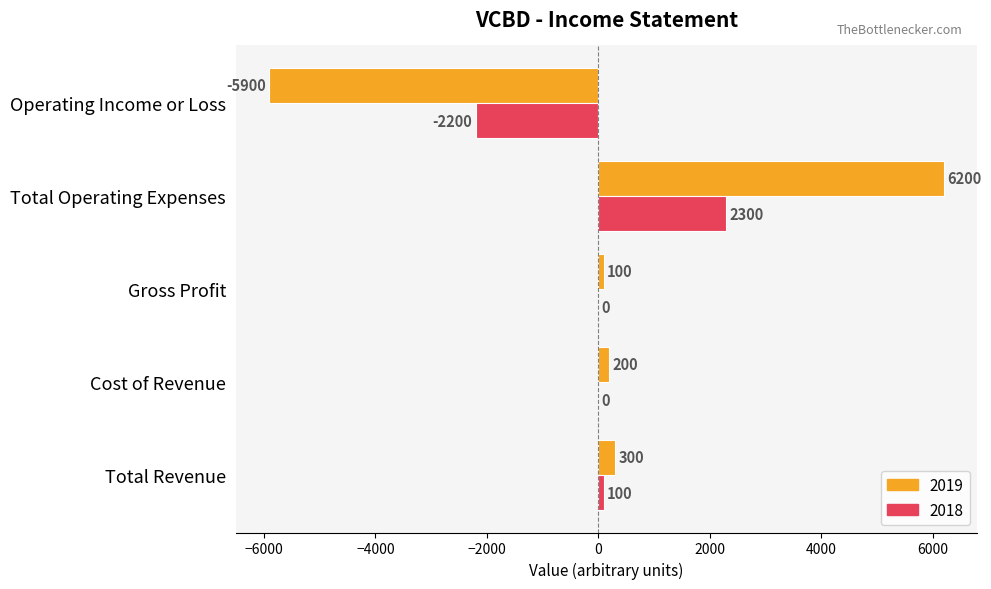

Which series changed the most between Total Revenue and Operating Income or Loss?

2019